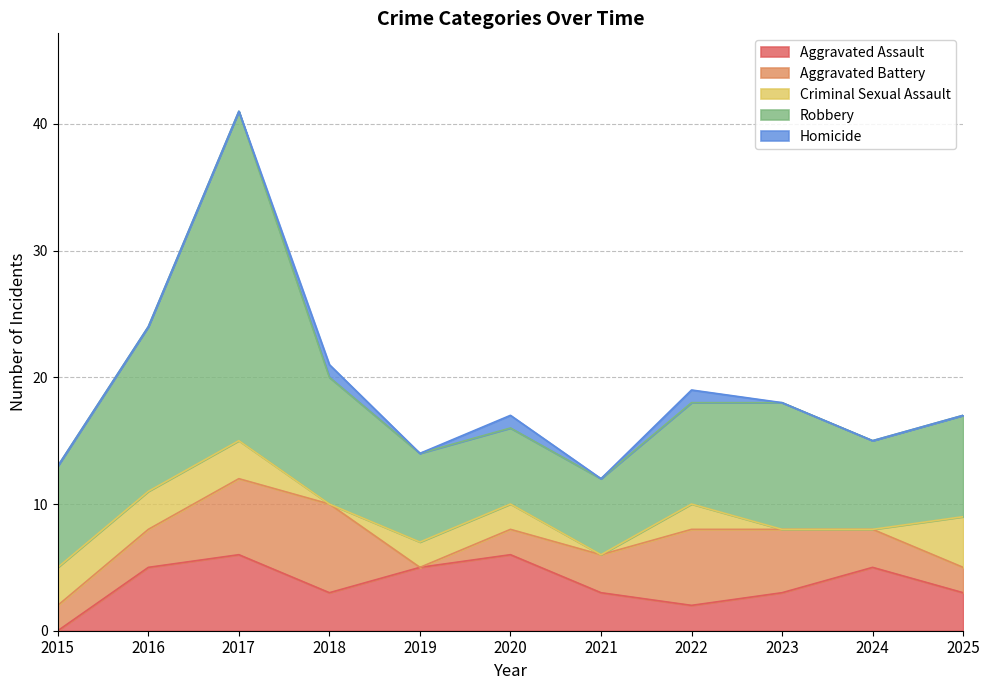

List the series in order of their peak value, highest first.

Robbery, Aggravated Battery, Aggravated Assault, Criminal Sexual Assault, Homicide